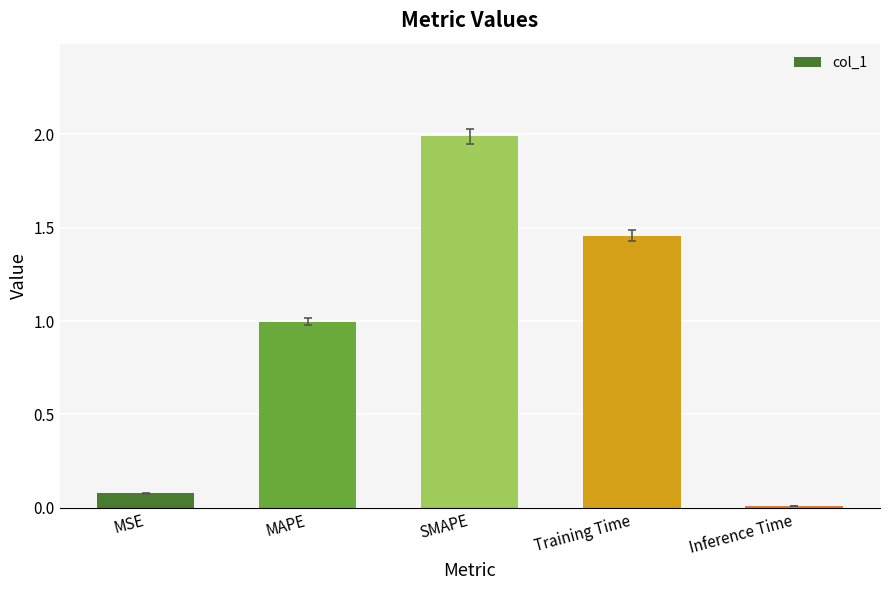

At which label is the value closest to 0?

Inference Time